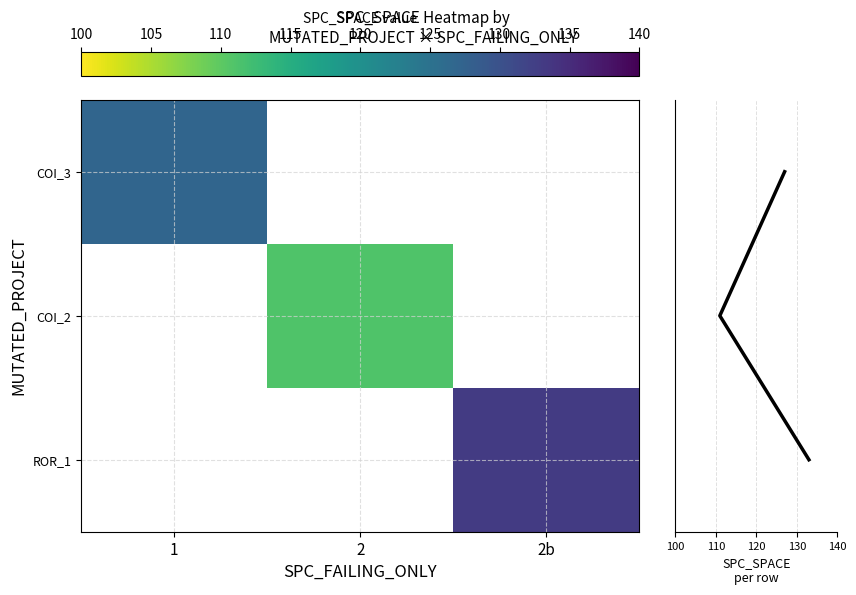

At which label is Row sum closest to 1?

2